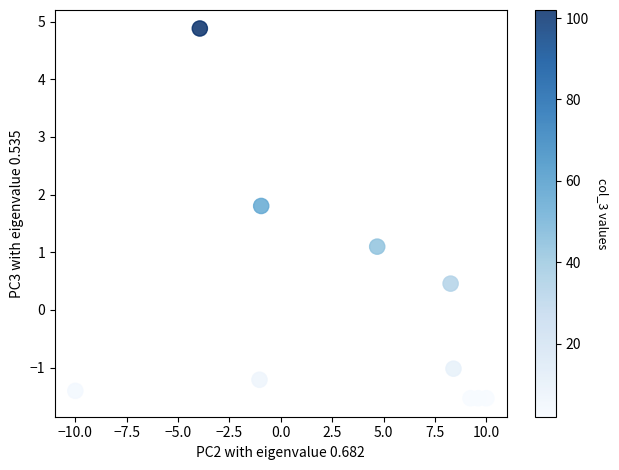

What is the range of Y values (max minus min)?

6.4